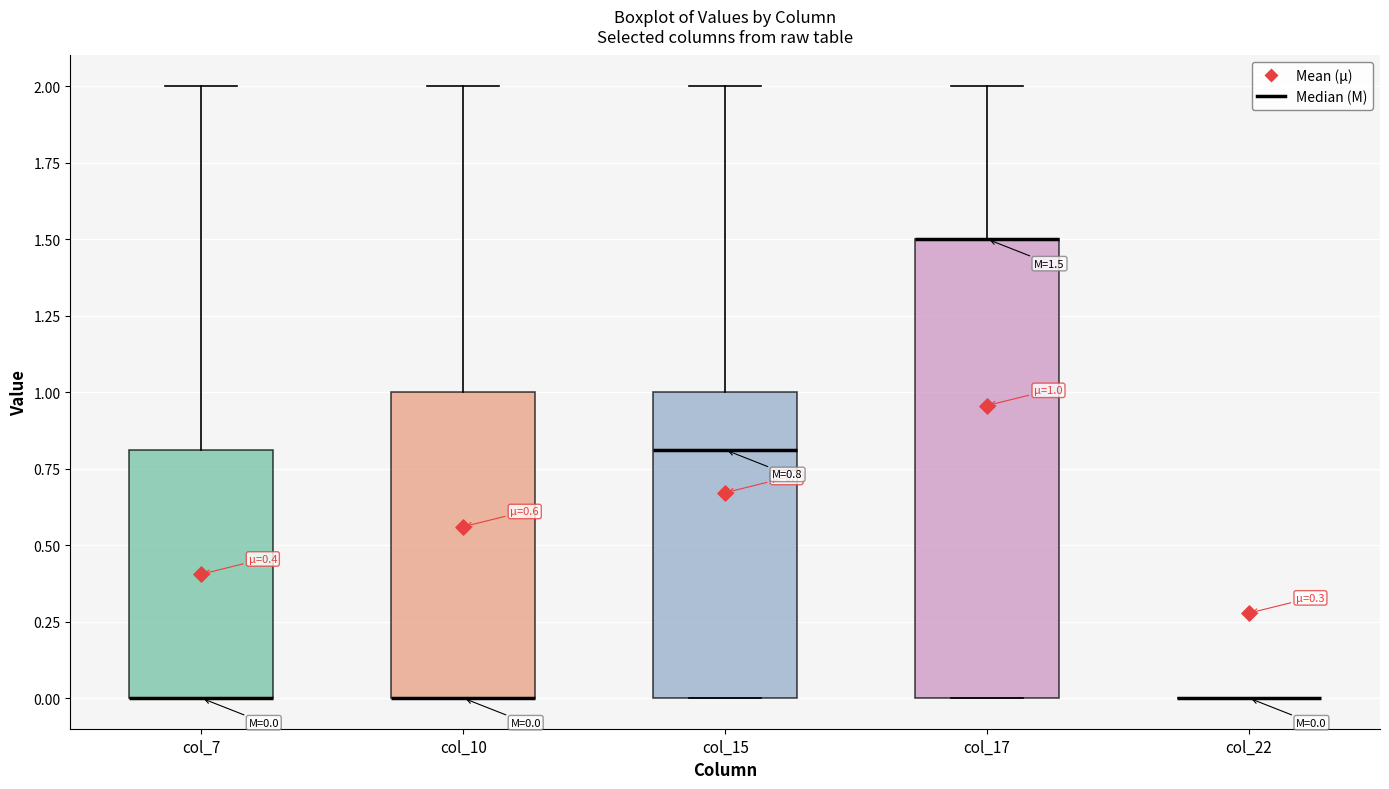

Comparing the boxes themselves (not the whiskers), which one is the tallest?

col_17